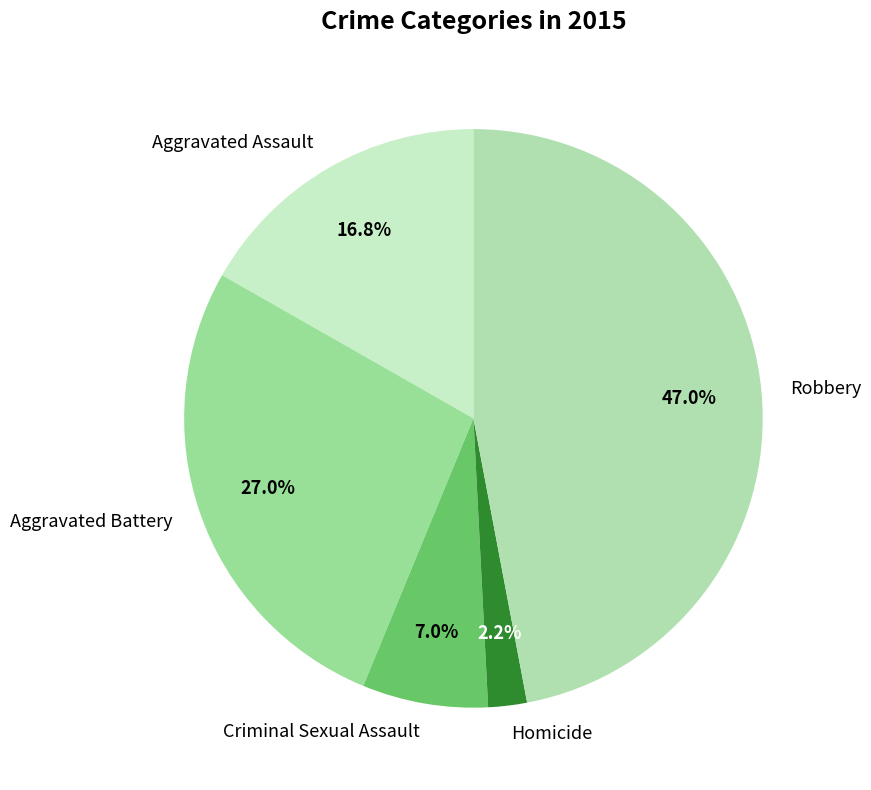

How many slices are in this pie chart?

5